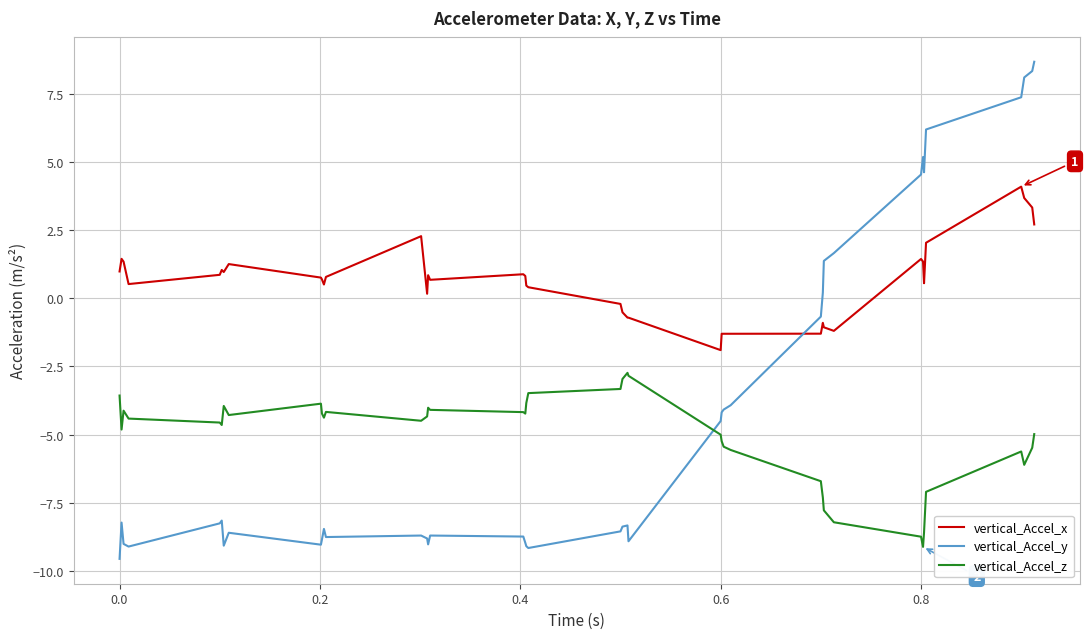

True or false: vertical_Accel_z and vertical_Accel_x intersect in this chart.

False